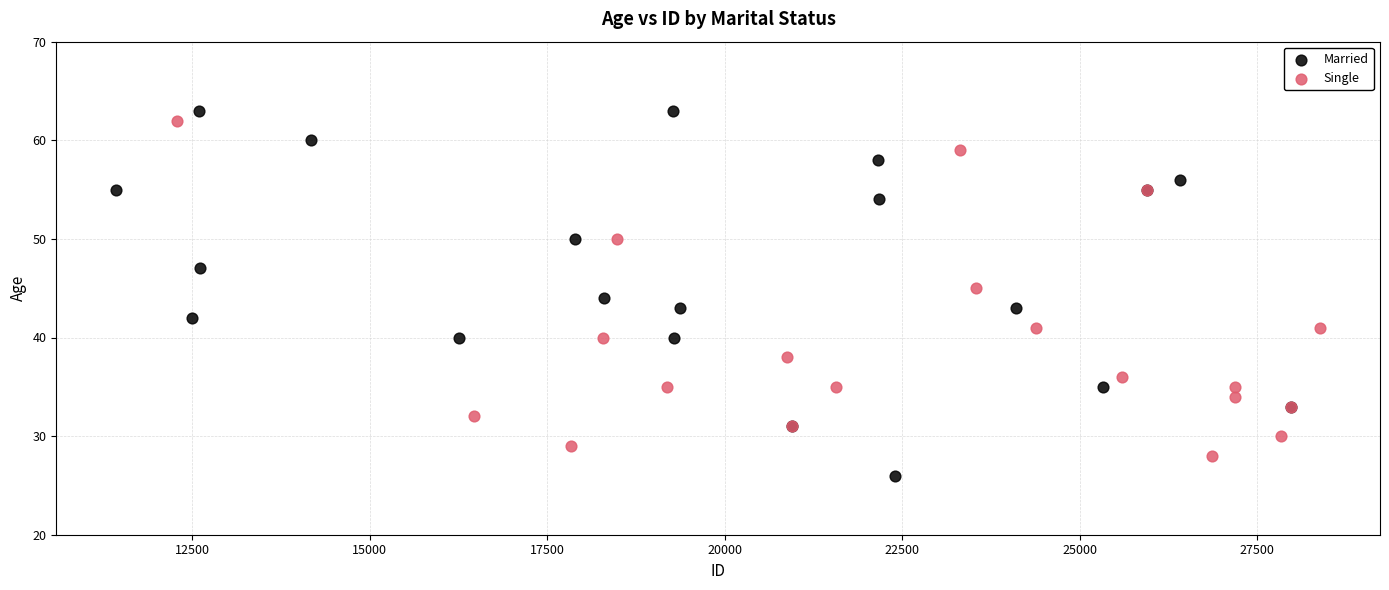

Which series contains the lowest Y value?

Married